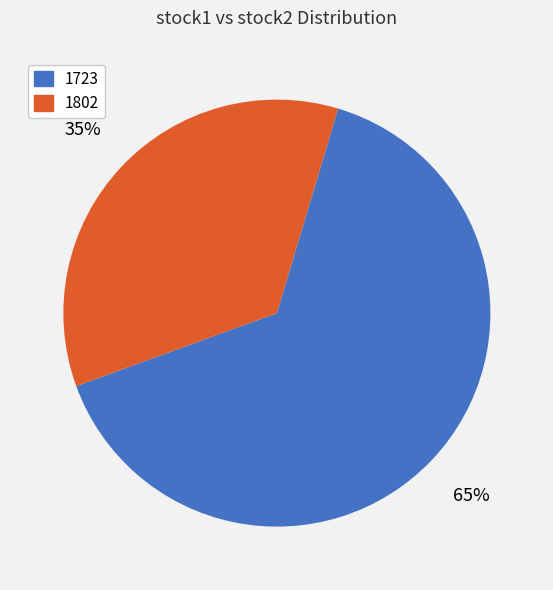

Which category has the biggest portion of the pie?

1723